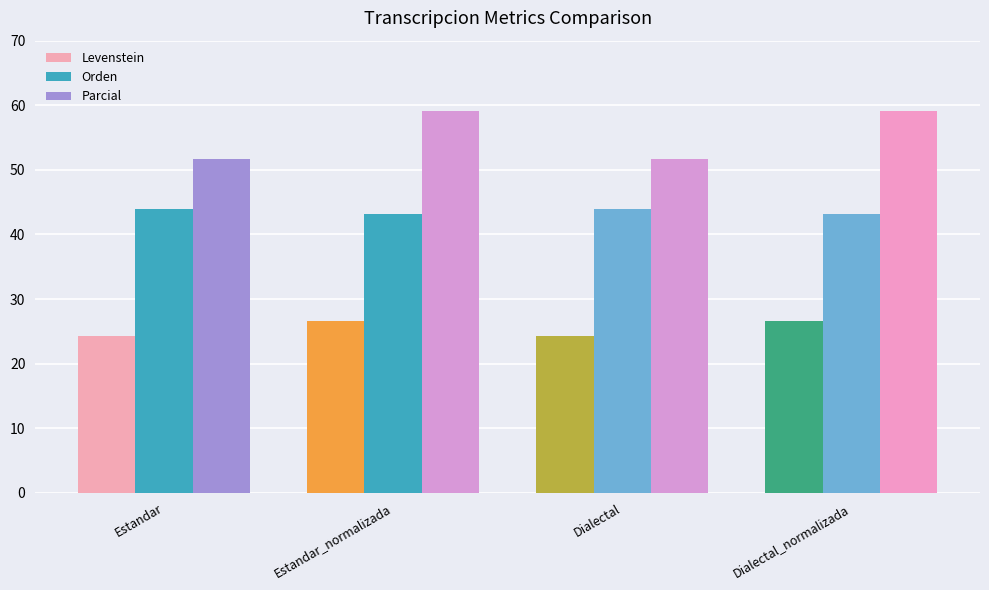

What is the total value across all series at Estandar?

120.1